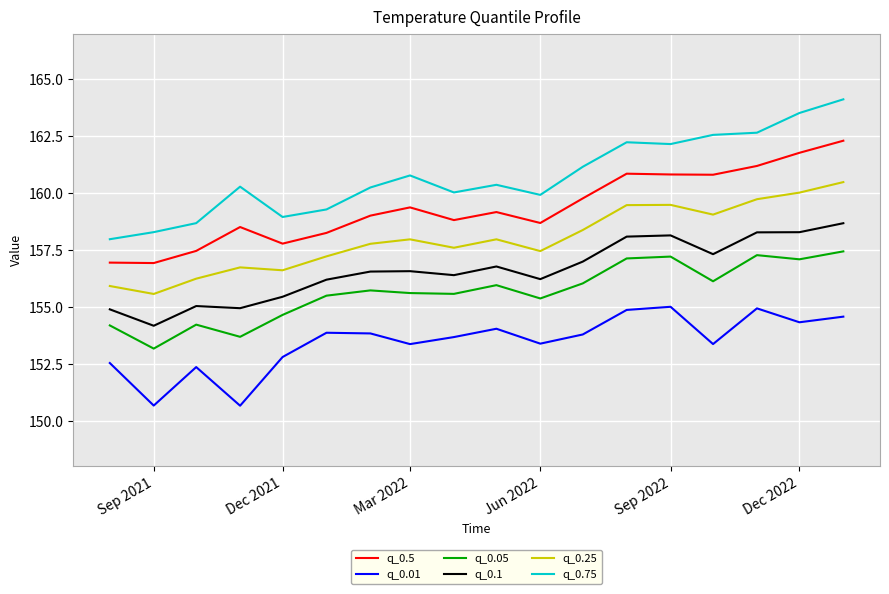

True or false: q_0.05 and q_0.1 intersect in this chart.

False